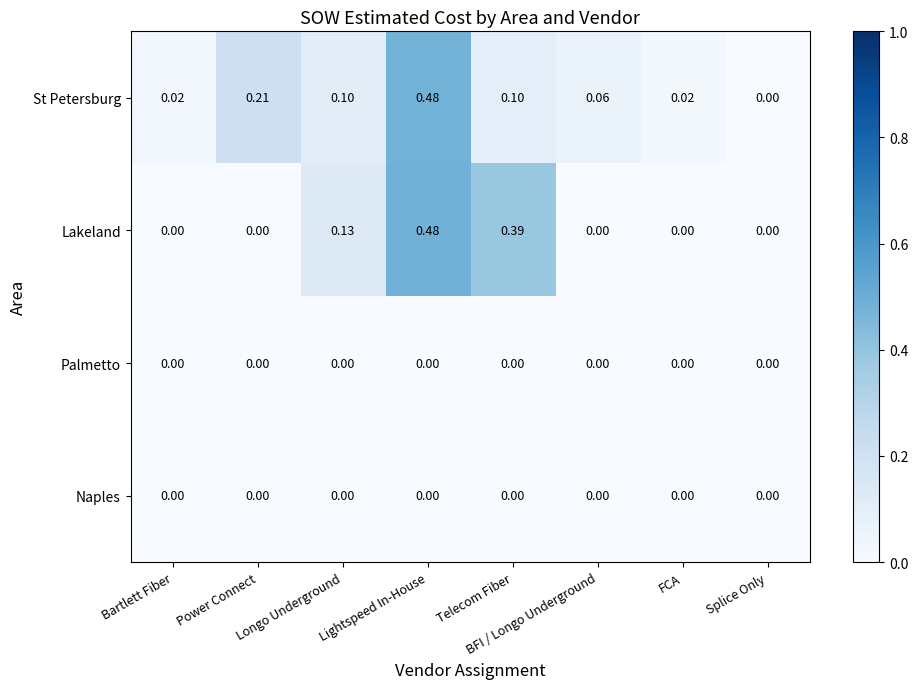

At which category does the chart reach its peak across all series?

Lightspeed In-House